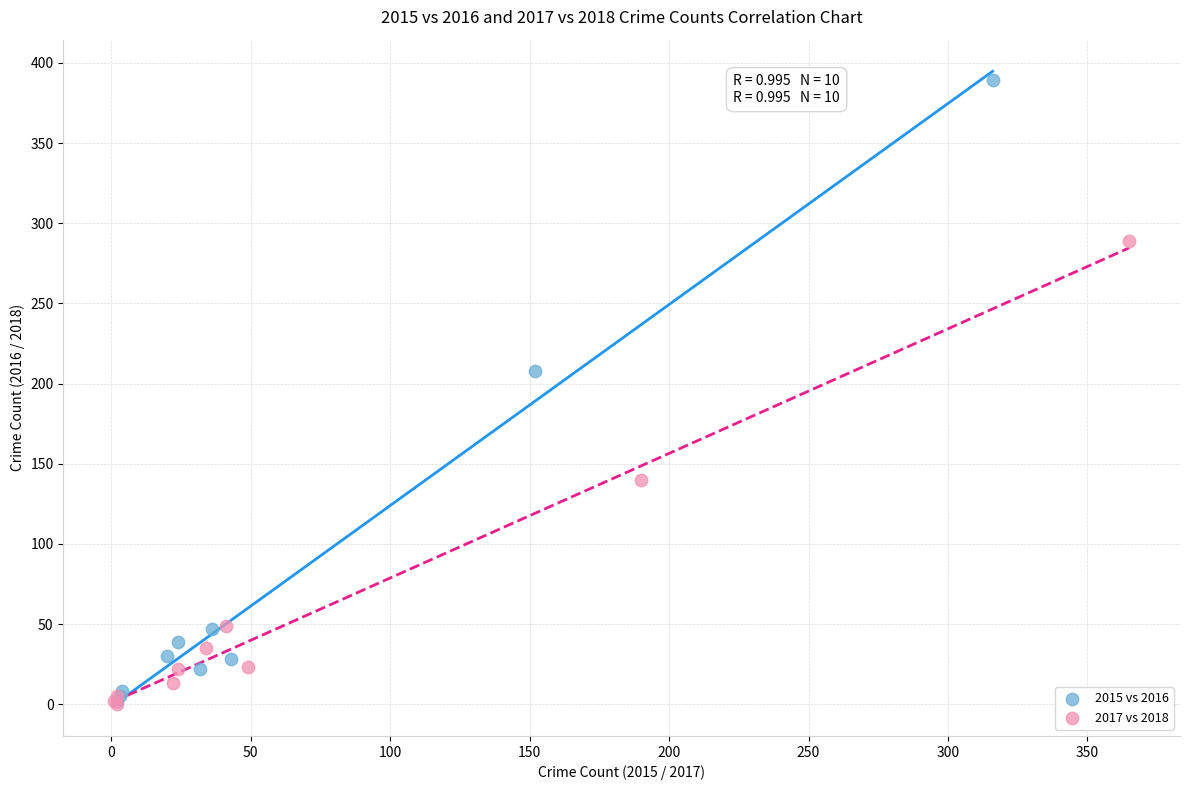

What are all the series names shown in the legend?

2015 vs 2016, 2017 vs 2018